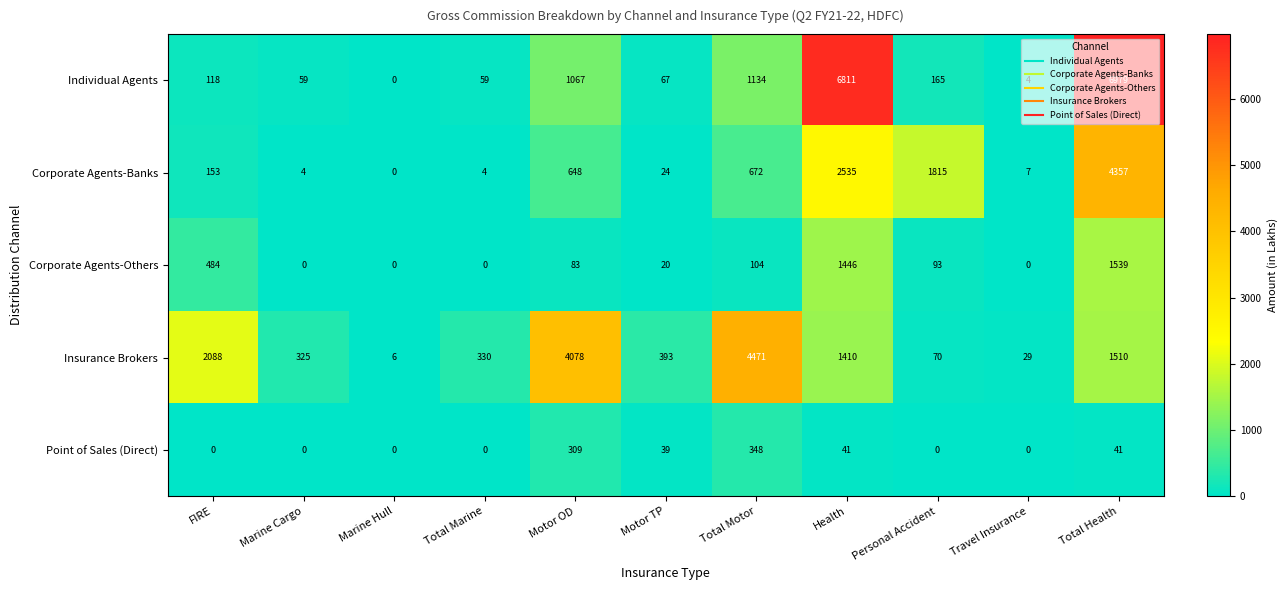

Where is Corporate Agents-Others nearest to the value 769?

FIRE